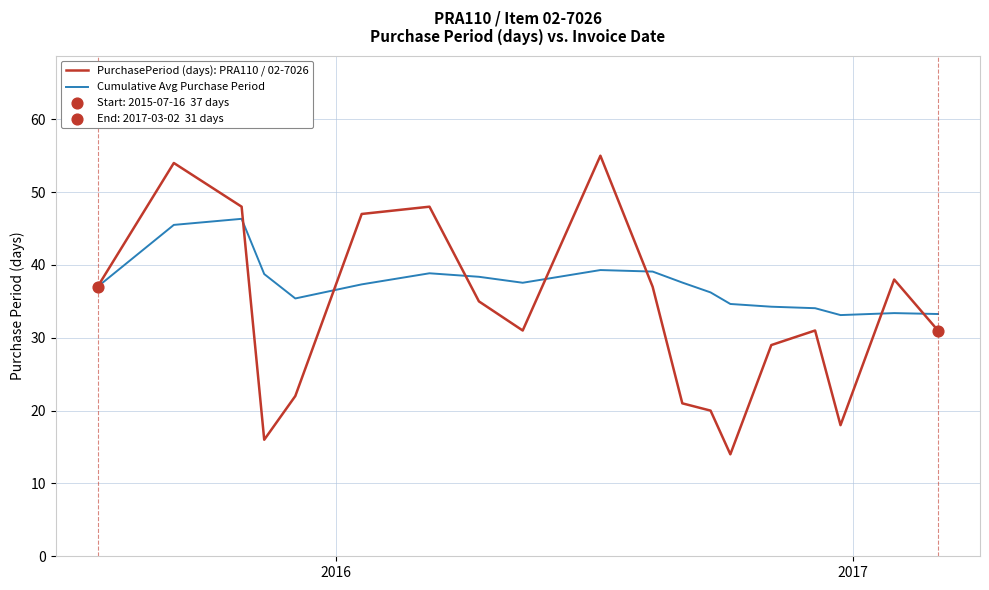

Which series has the largest range (max minus min)?

PurchasePeriod (days): PRA110 / 02-7026